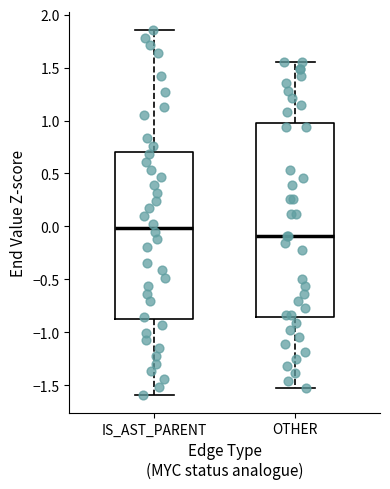

Comparing the boxes themselves (not the whiskers), which one is the tallest?

OTHER